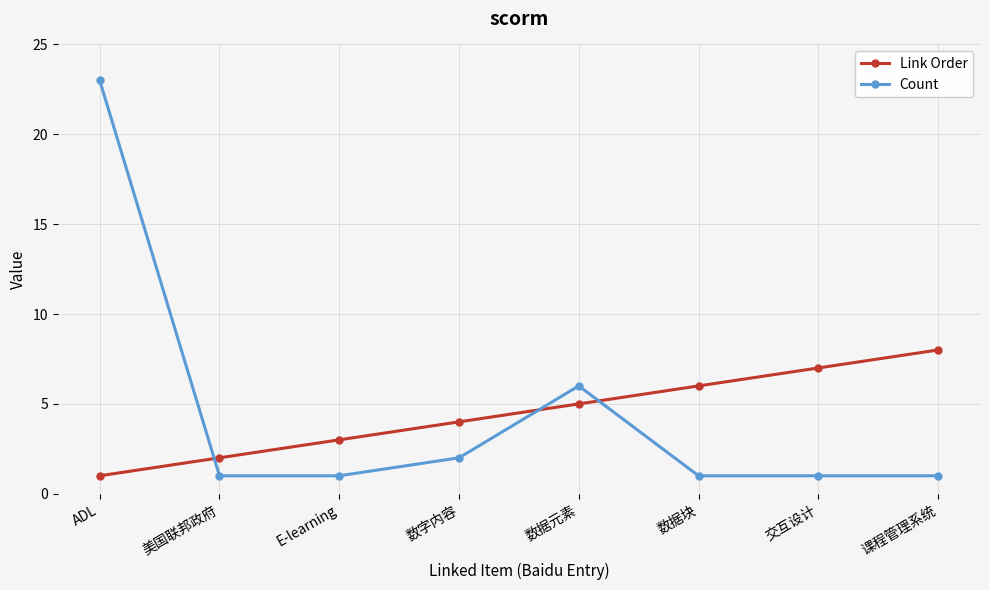

How many times do Count and Link Order cross each other?

3